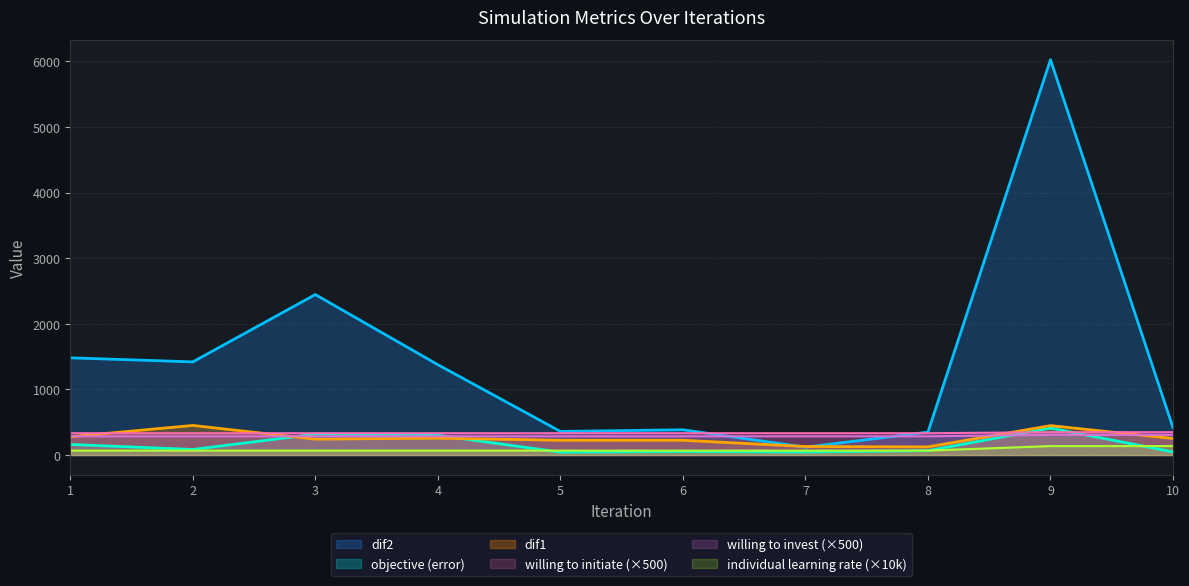

Is it true that willing to invest equals 109.7 at 2?

False